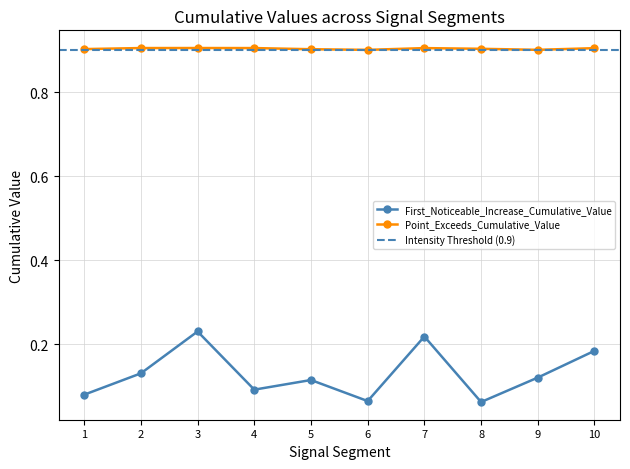

At how many categories does at least one series exceed 0?

10